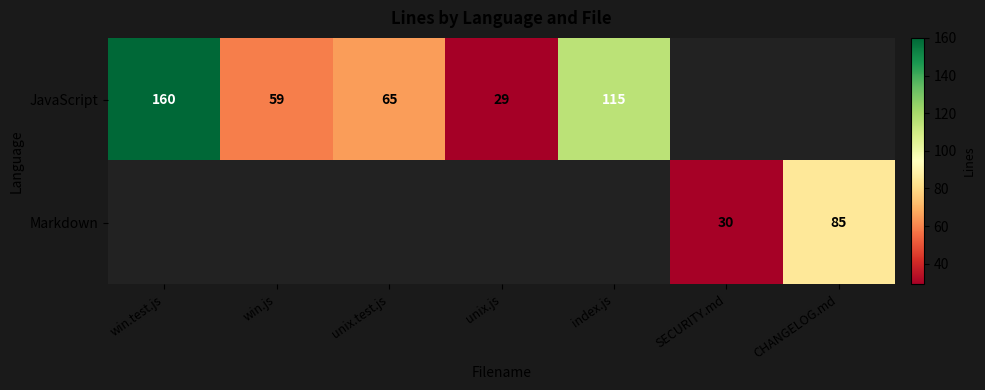

The JavaScript series shows 99 at unix.test.js. True or false?

False